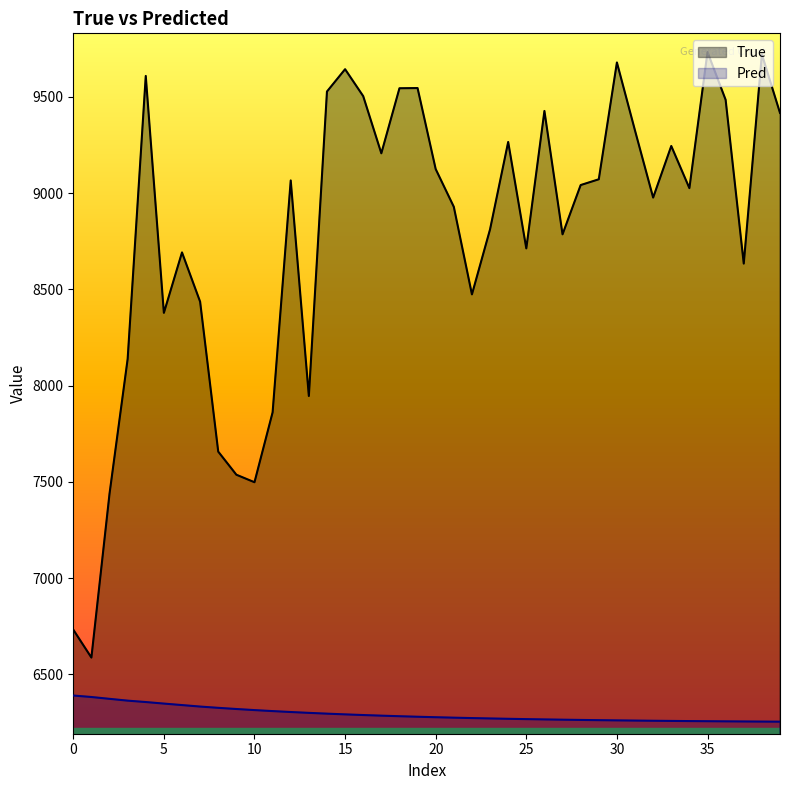

What is the value of the True point at the 5th from the left?

9609.0